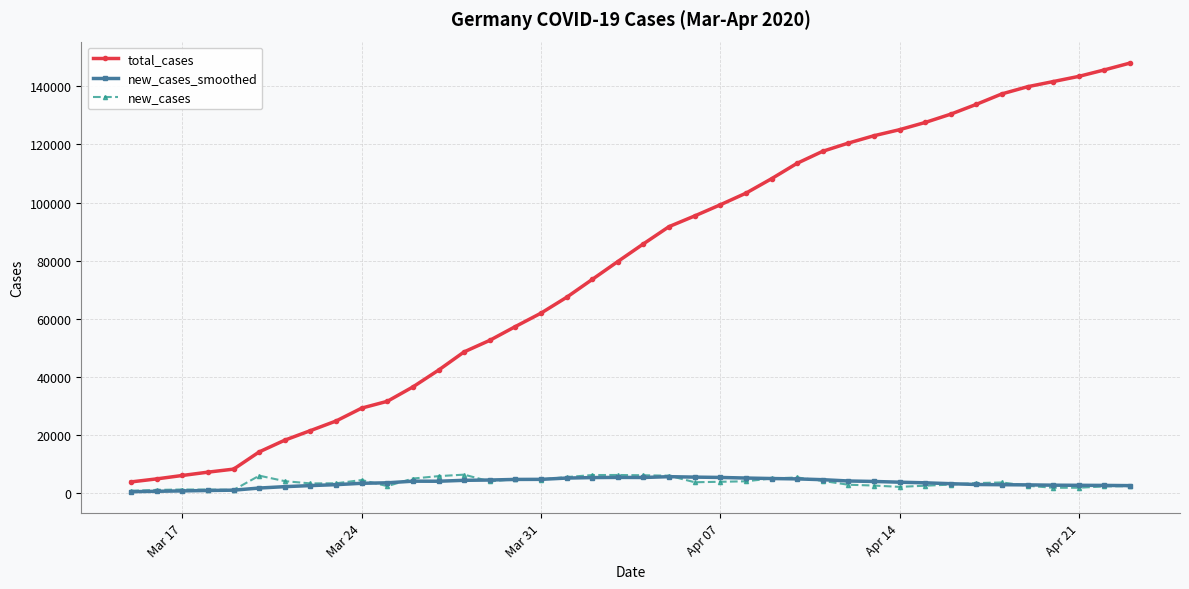

True or false: total_cases and new_cases_smoothed cross at least once.

False